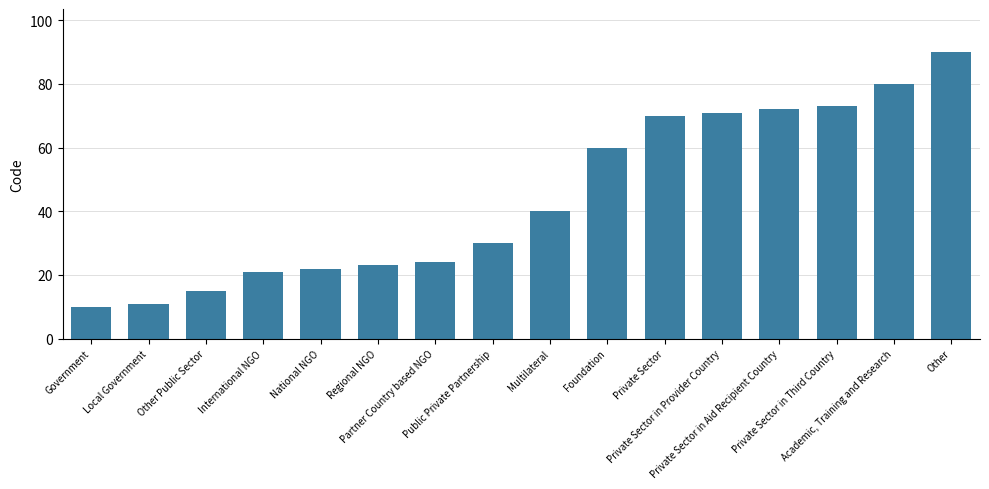

What position from the right is Private Sector in Aid Recipient Country?

4